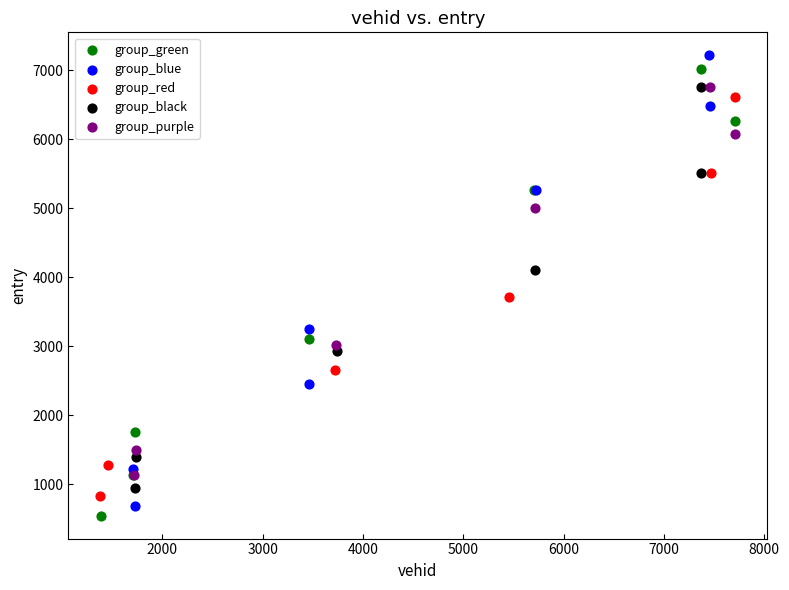

Which series reaches the maximum Y coordinate?

group_blue